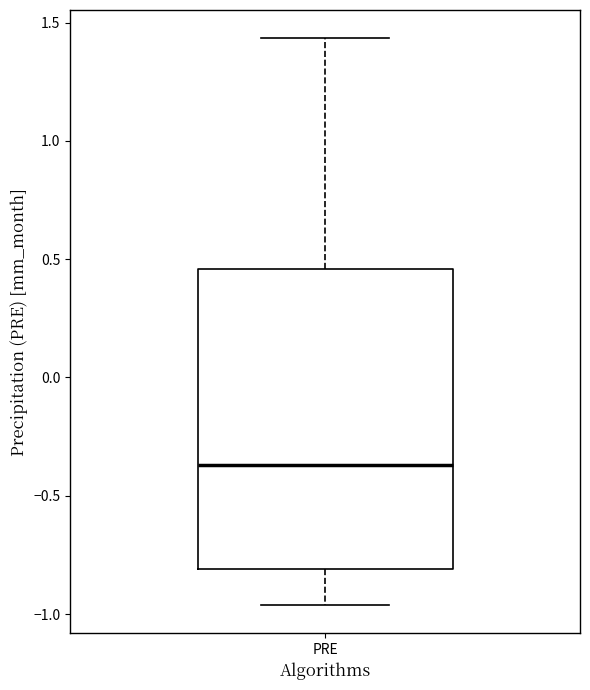

Read this box plot against the y-axis: the position of the median line, the range covered by the box, and the ends of both whiskers. The values are not printed on the chart, so give them approximately, as read against the axis.

median -0.35, box -0.80 to 0.45, whiskers -0.95 to 1.45